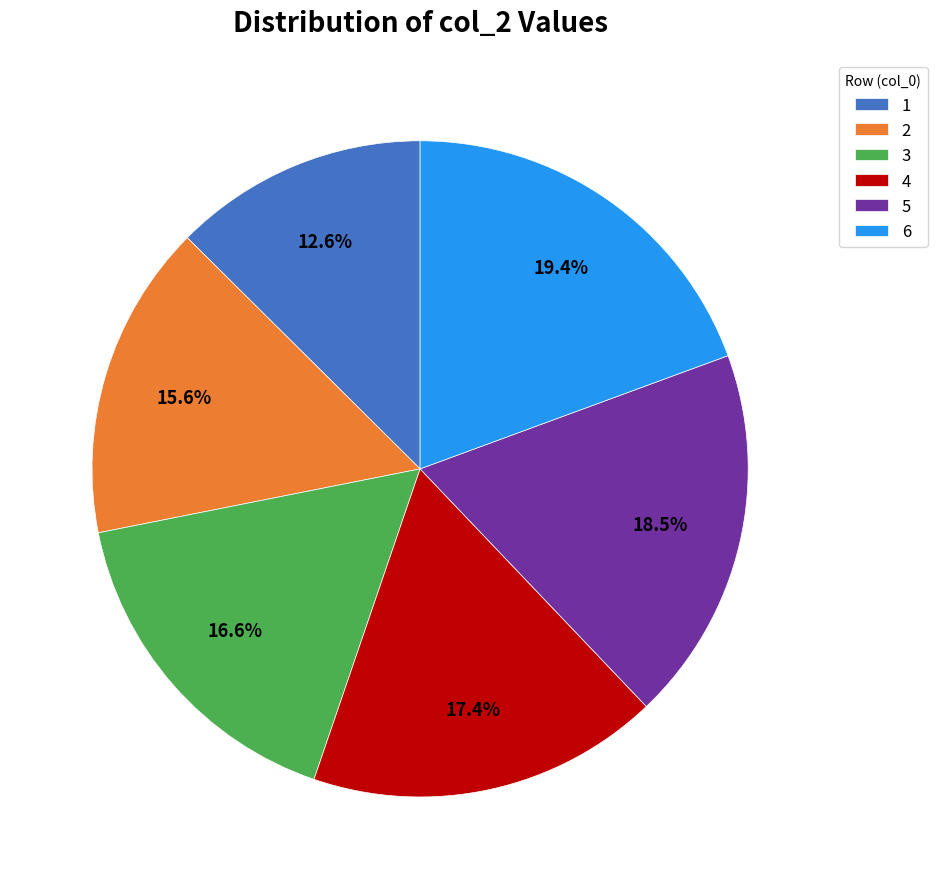

What percentage is the 4 slice, to the nearest percent?

17%